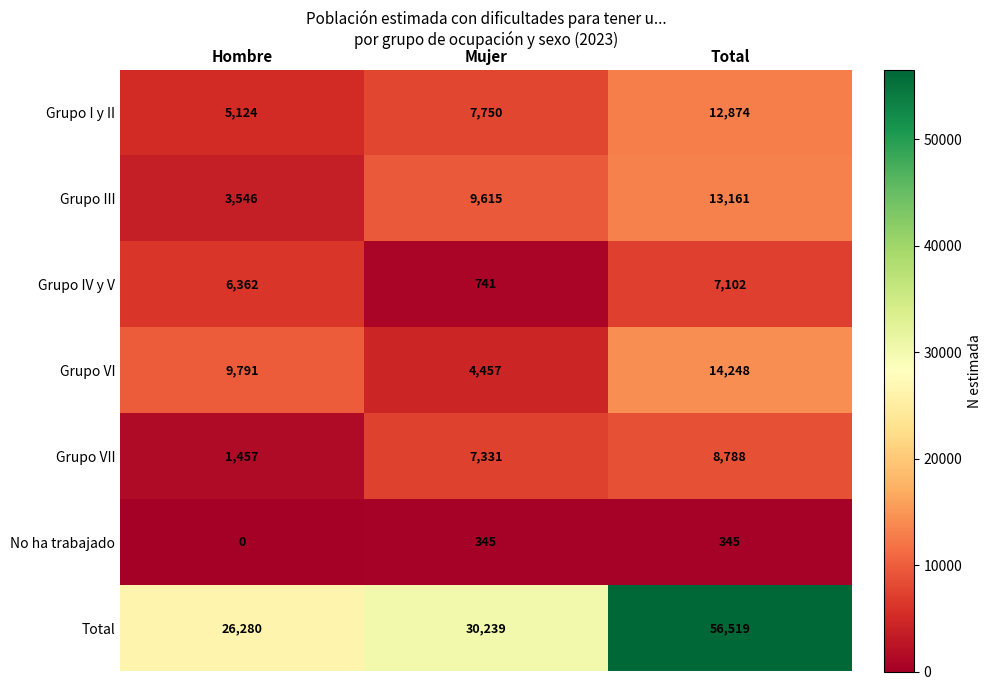

Reading left to right, extract all data points from this chart.

Grupo I y II: 5124	7750	12874
Grupo III: 3546	9615	13161
Grupo IV y V: 6362	741	7102
Grupo VI: 9791	4457	14248
Grupo VII: 1457	7331	8788
No ha trabajado: 0	345	345
Total: 26280	30239	56519